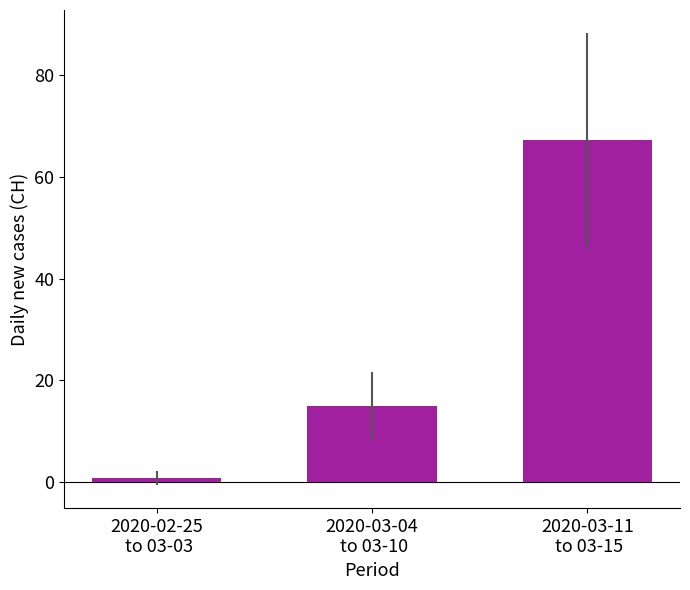

The value at 2020-03-04
 to 03-10 is 15.0. True or false?

True